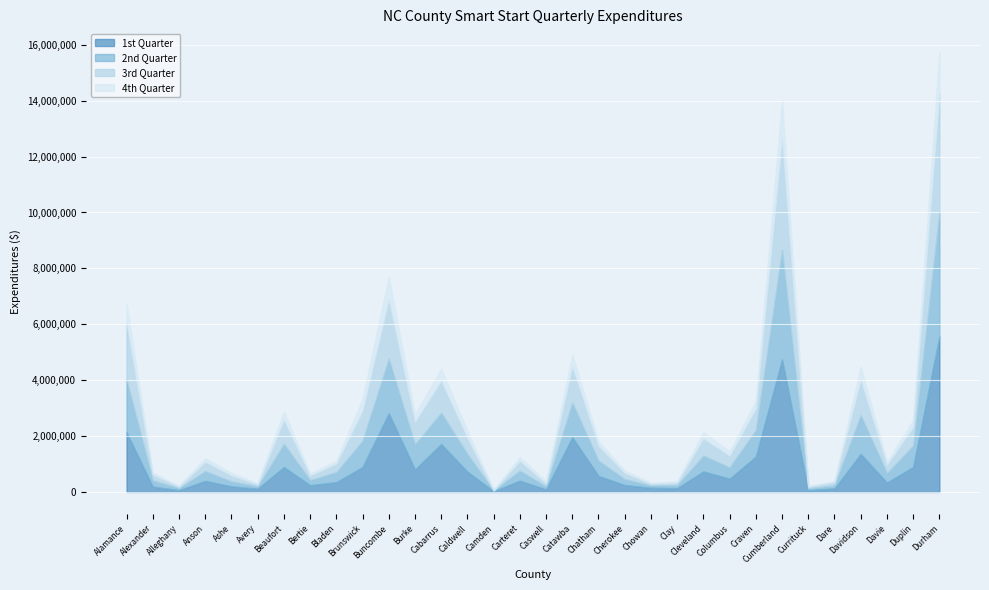

How many series are shown in this chart?

4